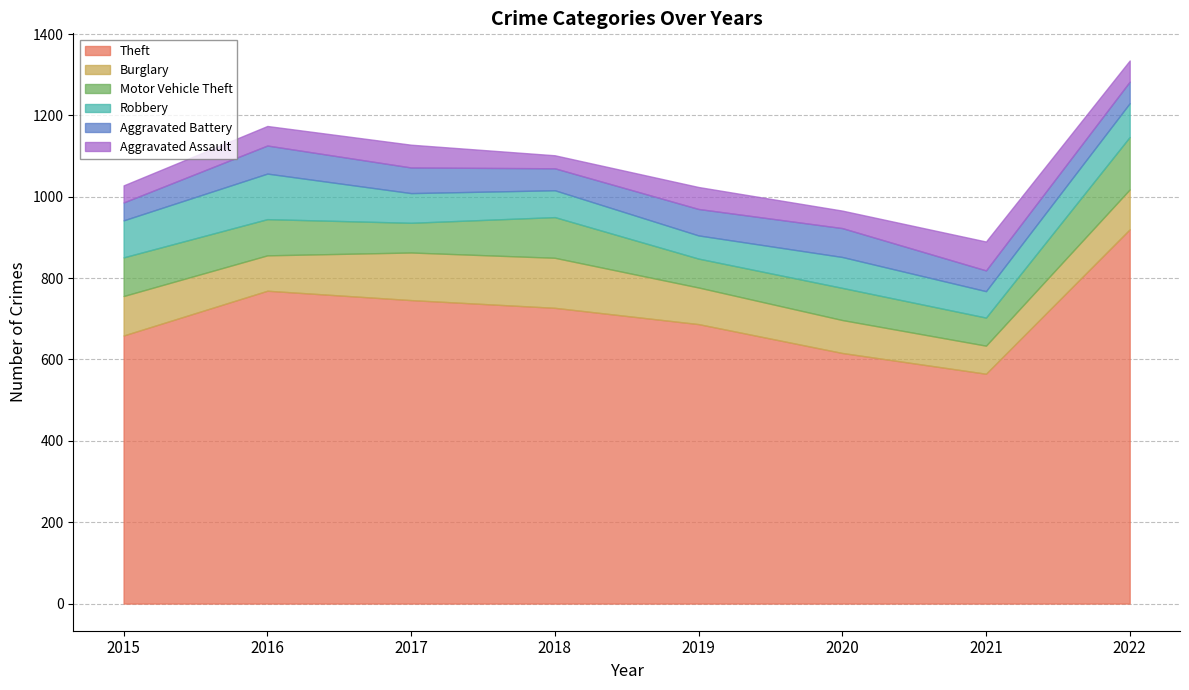

How many distinct data groups are displayed?

6